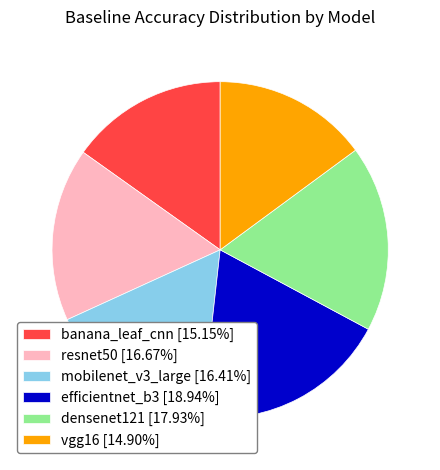

Is the sum of banana_leaf_cnn [15.15%] and efficientnet_b3 [18.94%] greater than half?

No